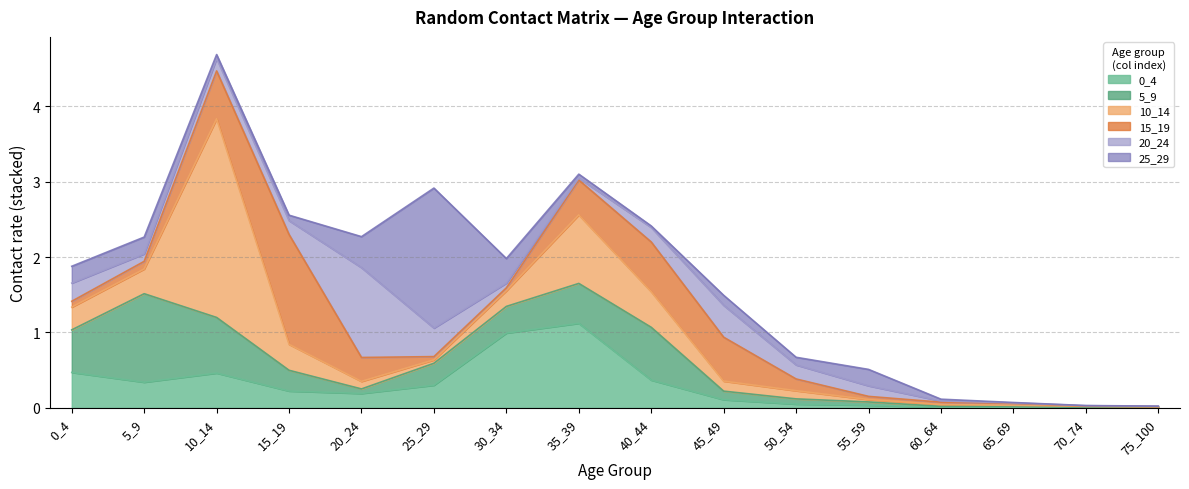

Is the value of 25_29 at 55_59 greater than the value of 20_24 at 40_44?

Yes